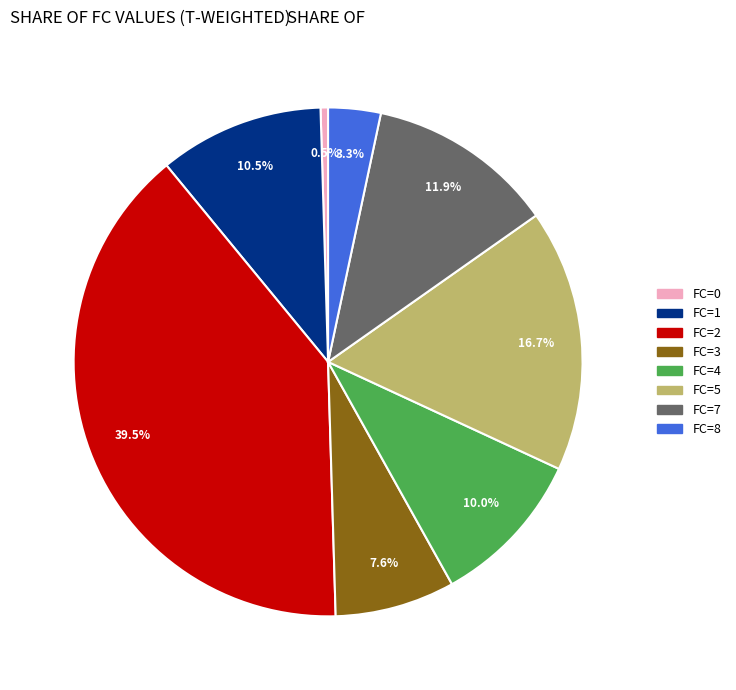

Which category has the biggest portion of the pie?

FC=2